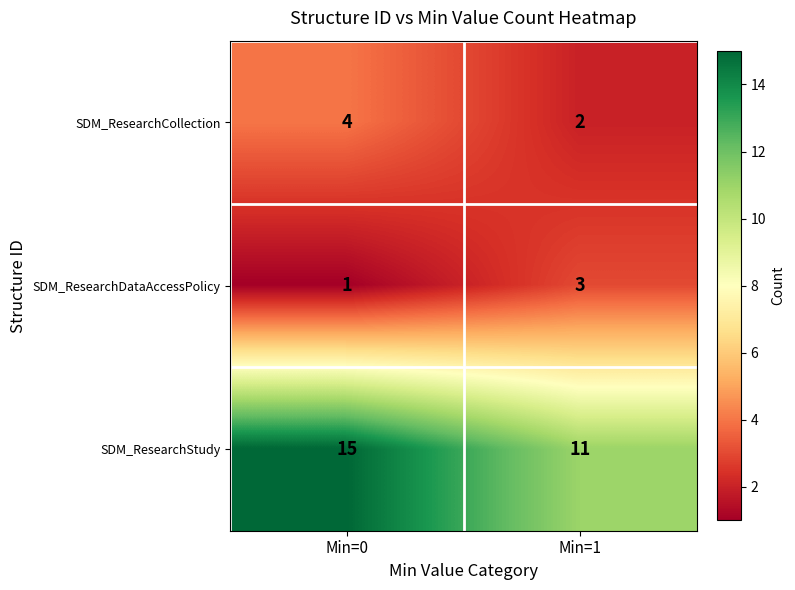

Count the number of categories in the chart.

2